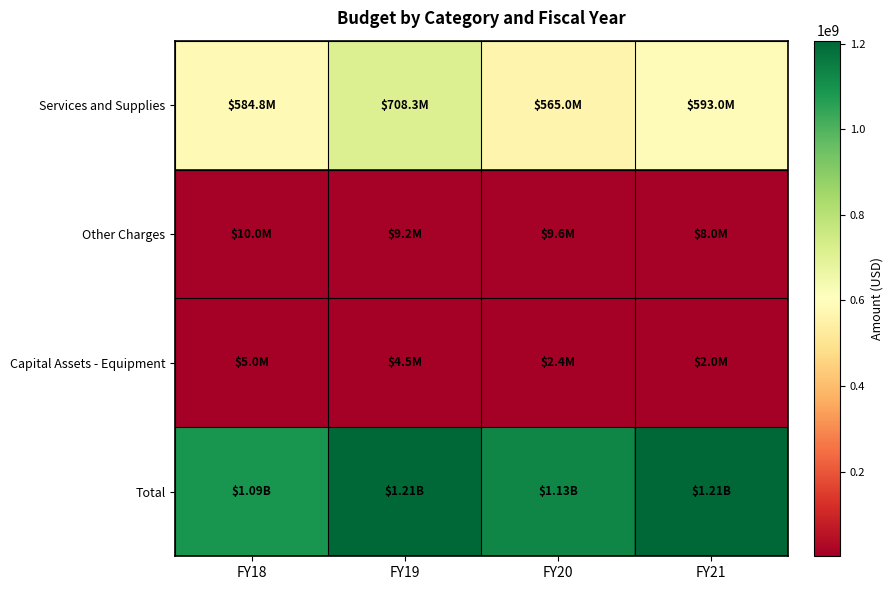

Which series has the largest range (max minus min)?

Services and Supplies